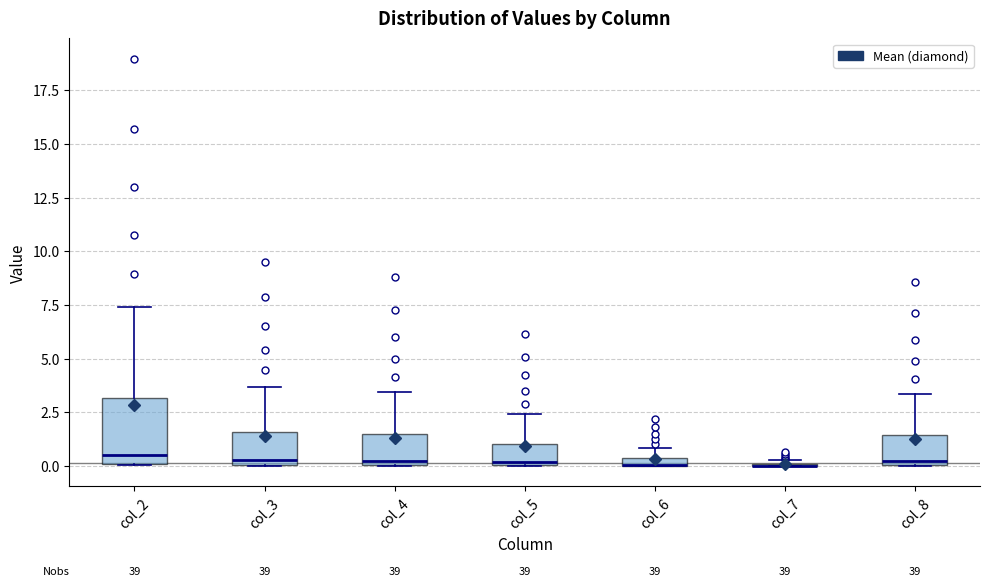

Comparing the boxes themselves (not the whiskers), which one is the tallest?

col_2